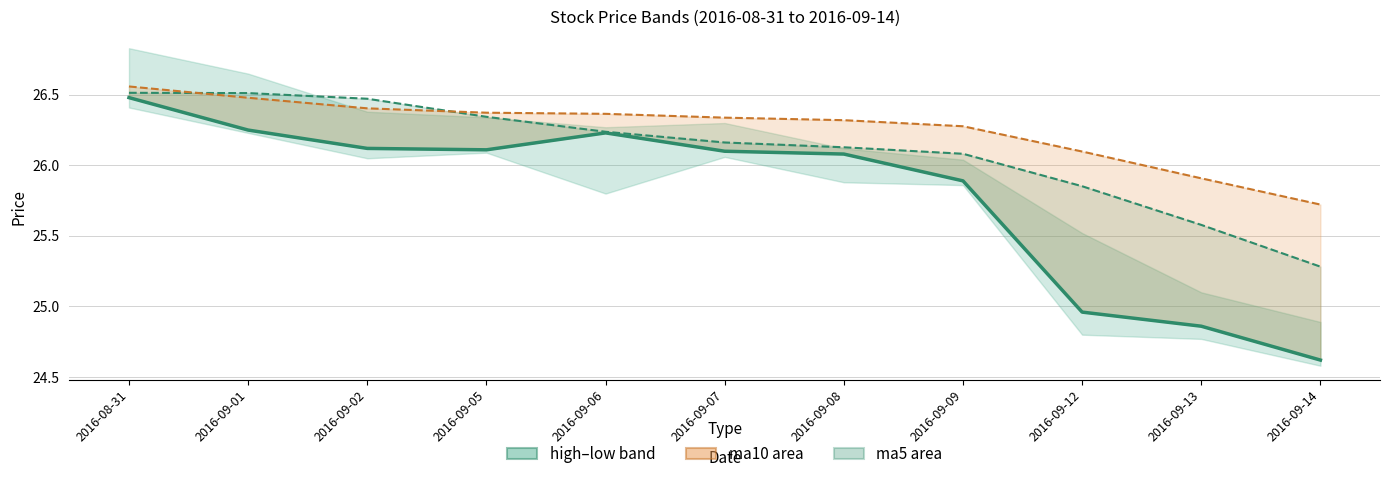

Where is close nearest to the value 25?

2016-09-12